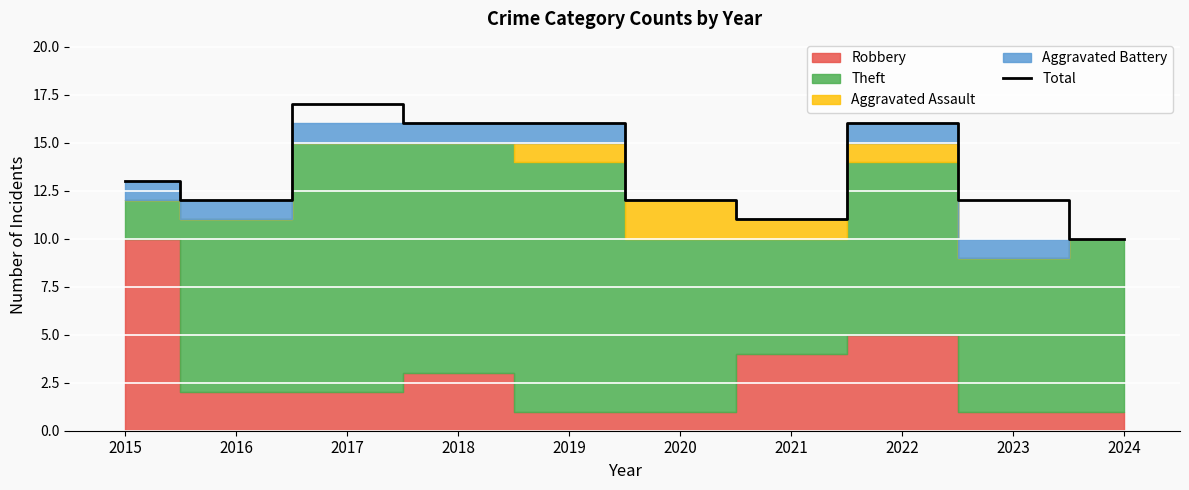

How many points are lower than both their immediate neighbors (excluding endpoints)?

2